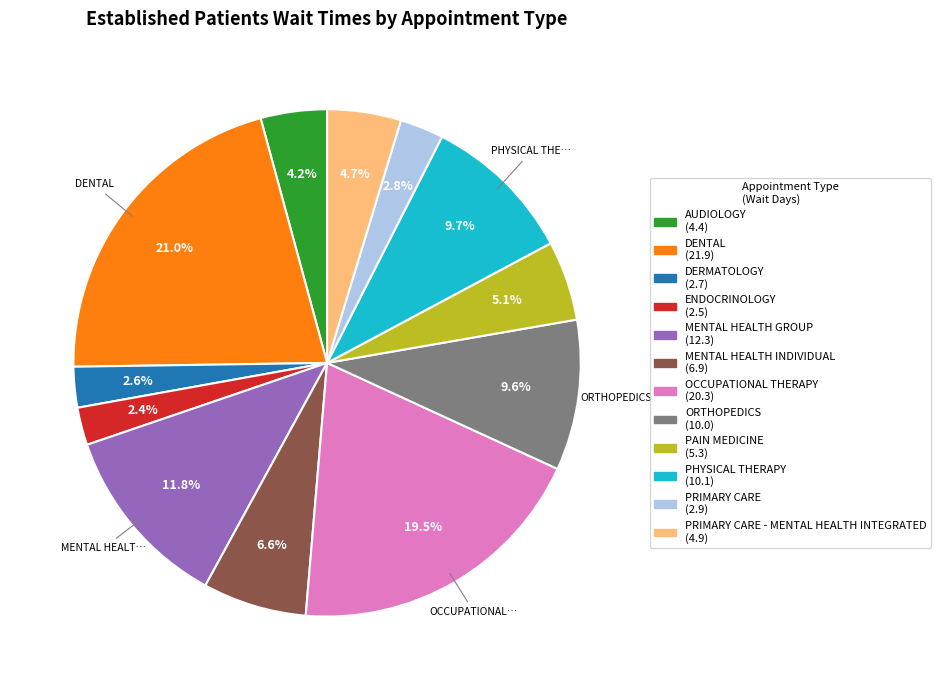

Does any single category account for the majority?

No